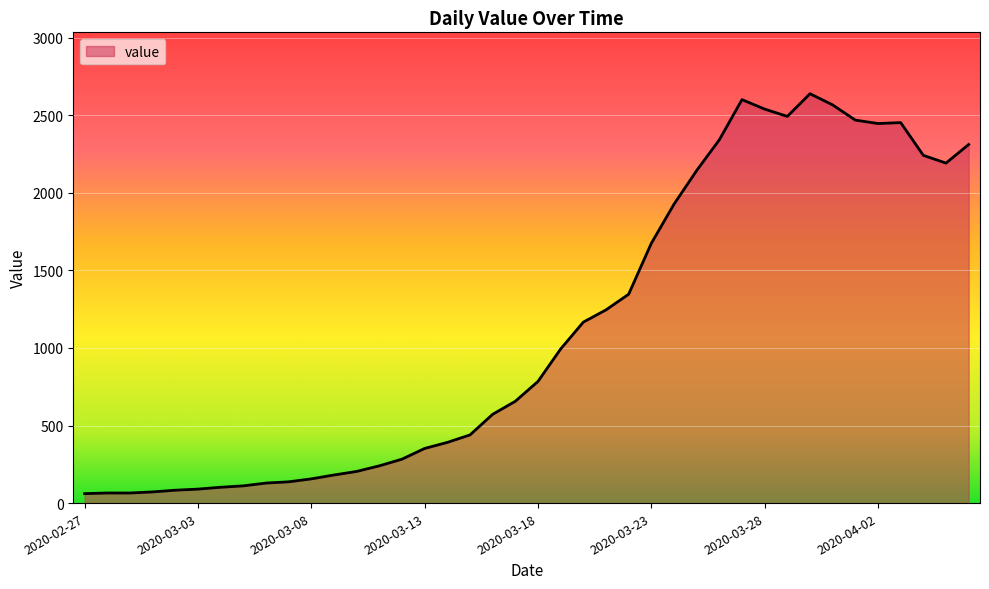

What is the smallest value displayed?

61